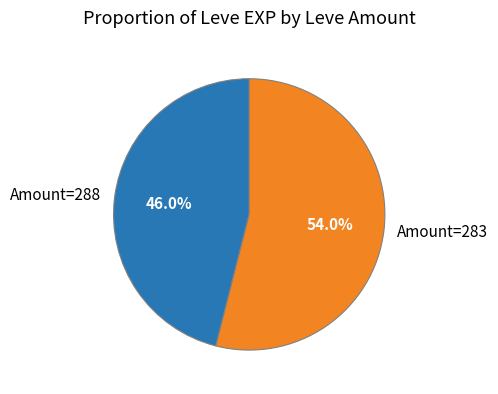

To the nearest percent, what is the difference between the largest and smallest slice percentages?

8%